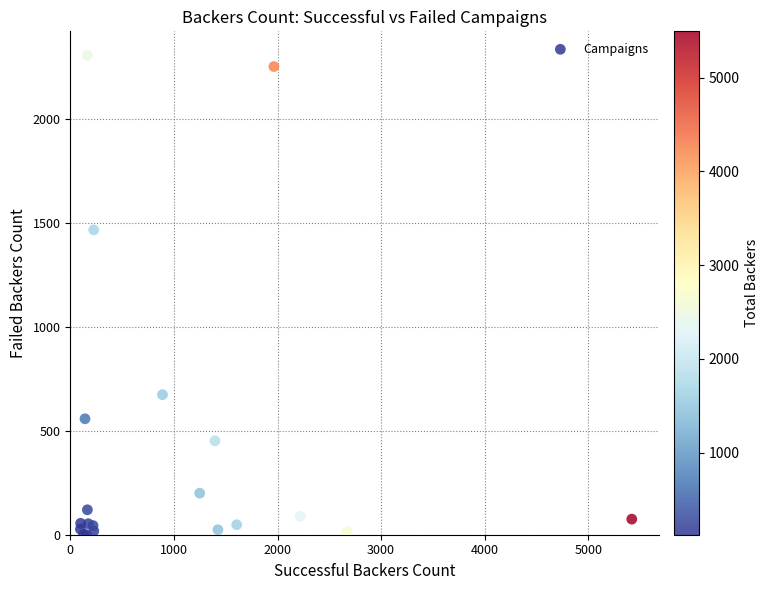

What Y value in the scatter plot is closest to 1153?

1467